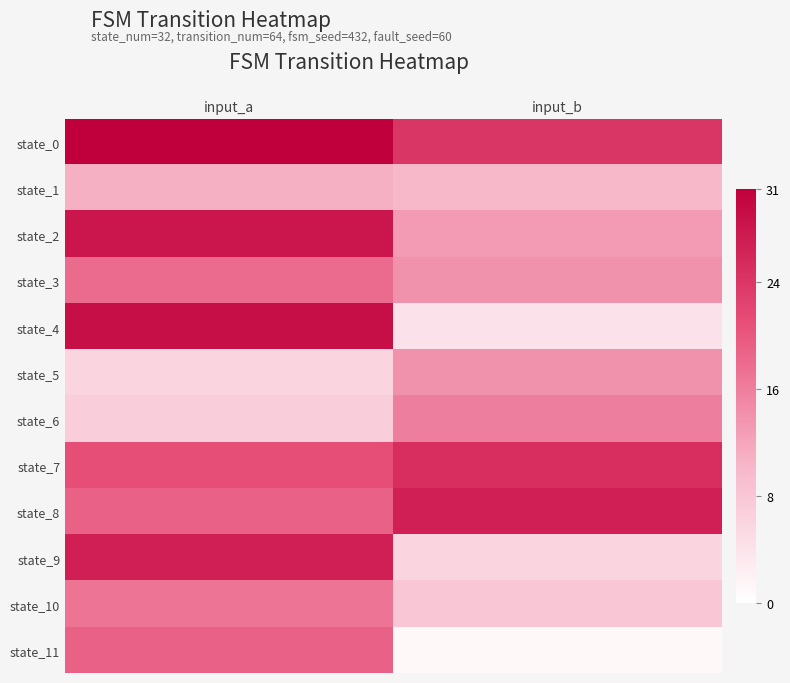

Reading right to left, list all the values displayed in this chart.

state_0: input_b=24	input_a=31
state_1: input_b=10	input_a=11
state_2: input_b=13	input_a=28
state_3: input_b=14	input_a=18
state_4: input_b=4	input_a=29
state_5: input_b=14	input_a=6
state_6: input_b=16	input_a=7
state_7: input_b=25	input_a=21
state_8: input_b=27	input_a=19
state_9: input_b=6	input_a=27
state_10: input_b=8	input_a=17
state_11: input_b=1	input_a=19